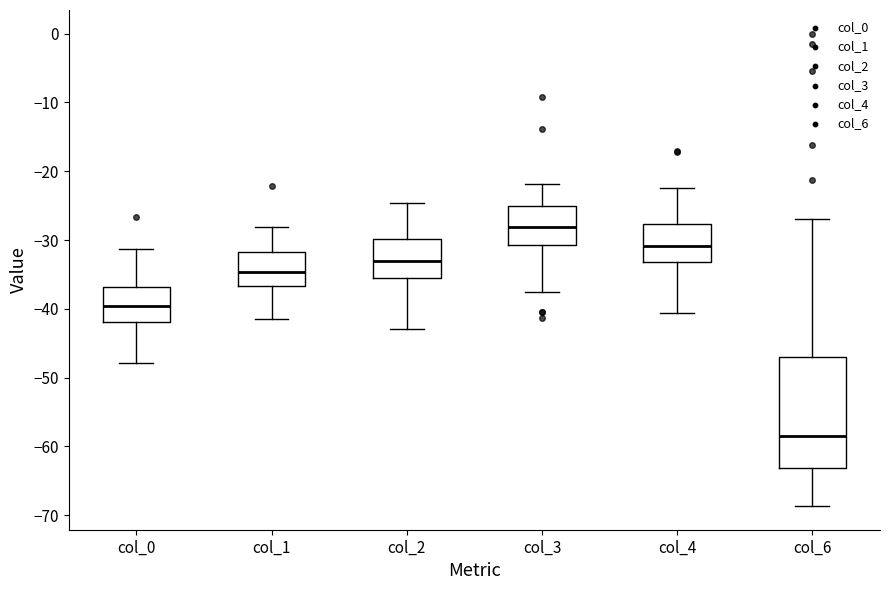

Which box is the tallest, from its lower edge to its upper edge?

col_6